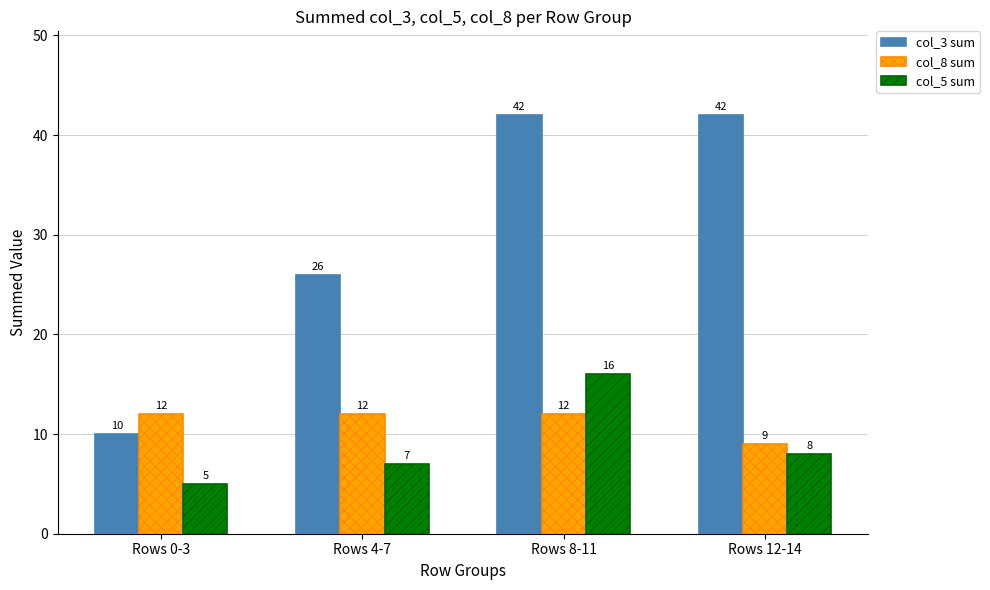

How many col_8 sum values are between 12 and 13?

3